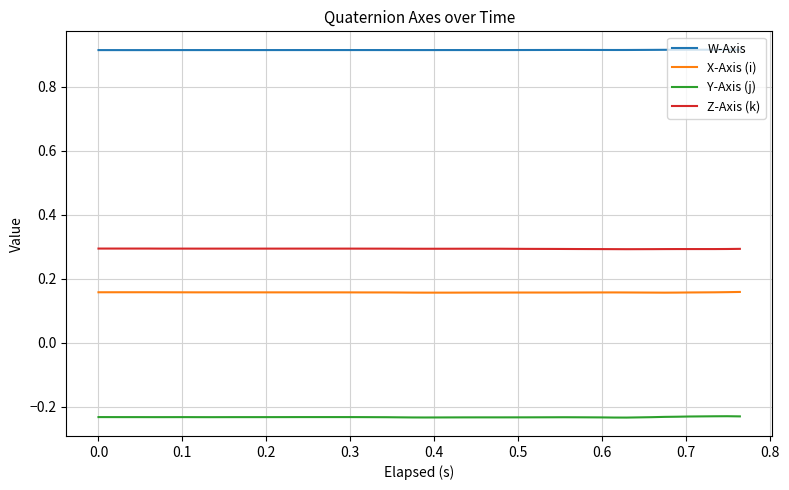

Which series has the largest total across all categories?

W-Axis